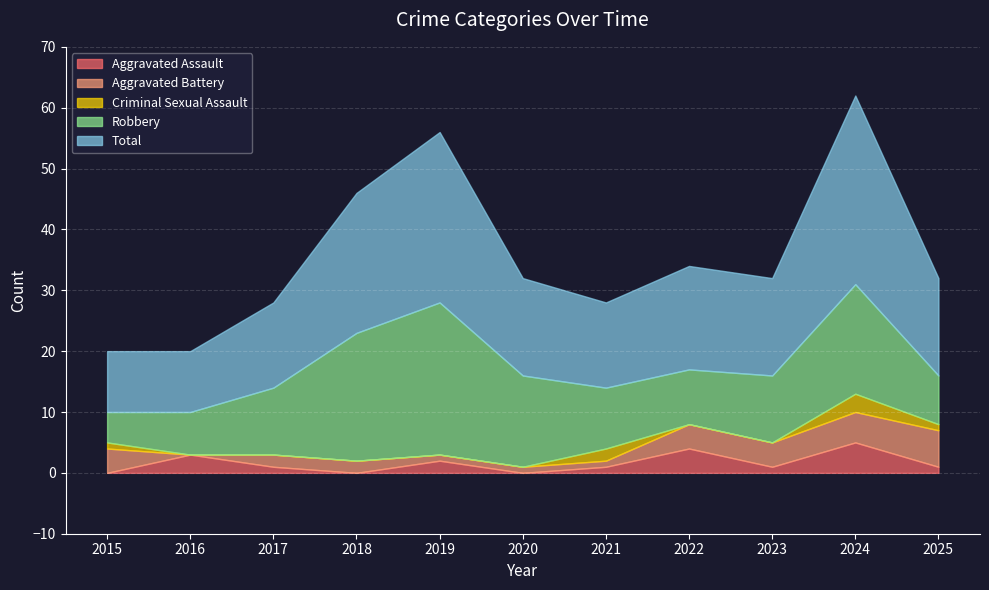

What is the value of the Total point at the 5th from the left?

28